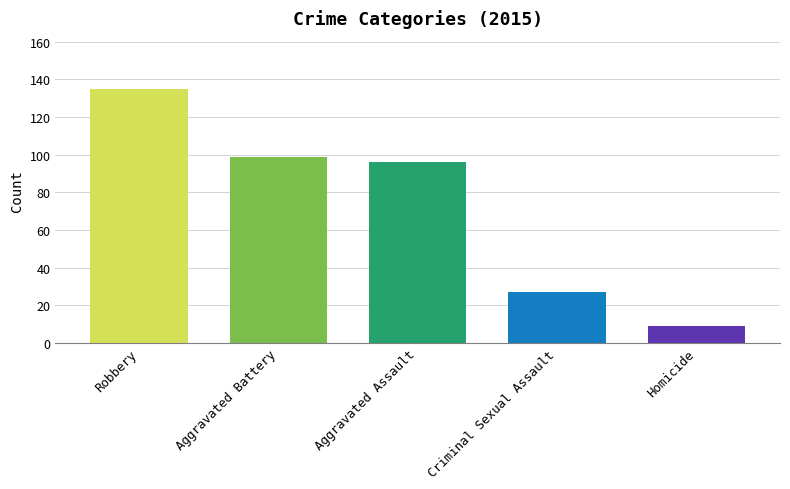

Reading right to left, what are all the values shown in this chart?

9	27	96	99	135